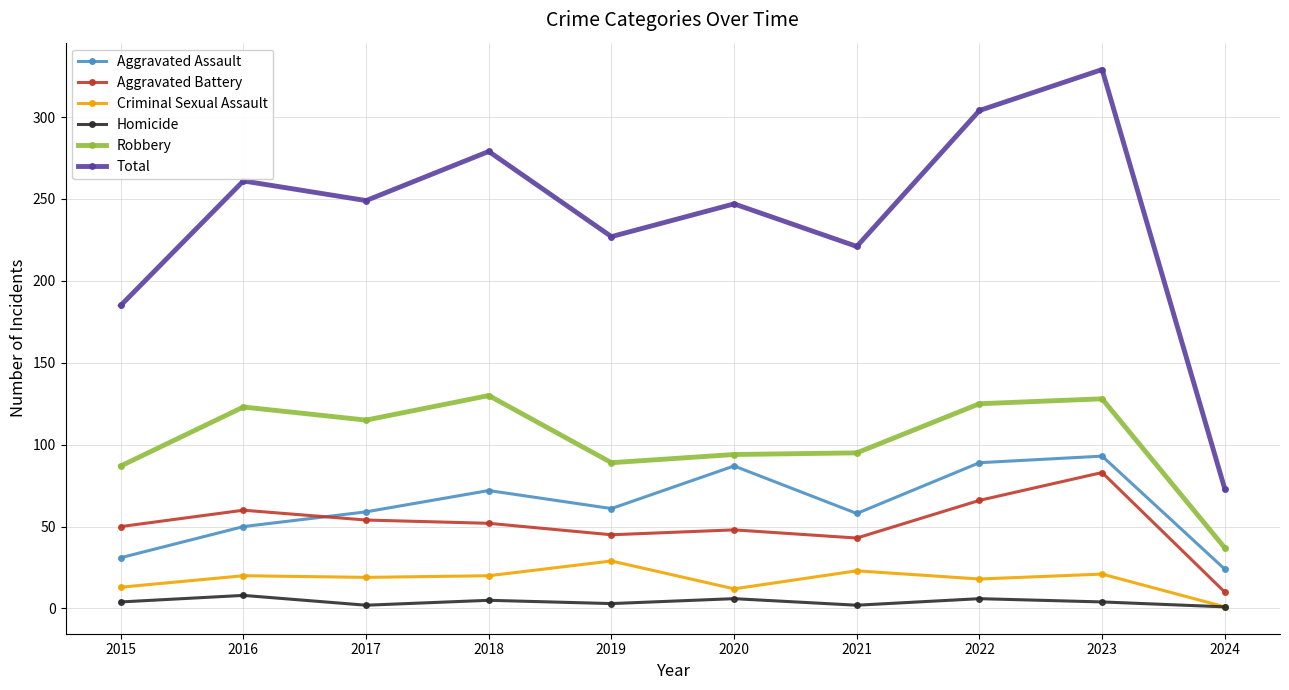

True or false: Aggravated Assault has more than 0 points higher than both neighbors.

True